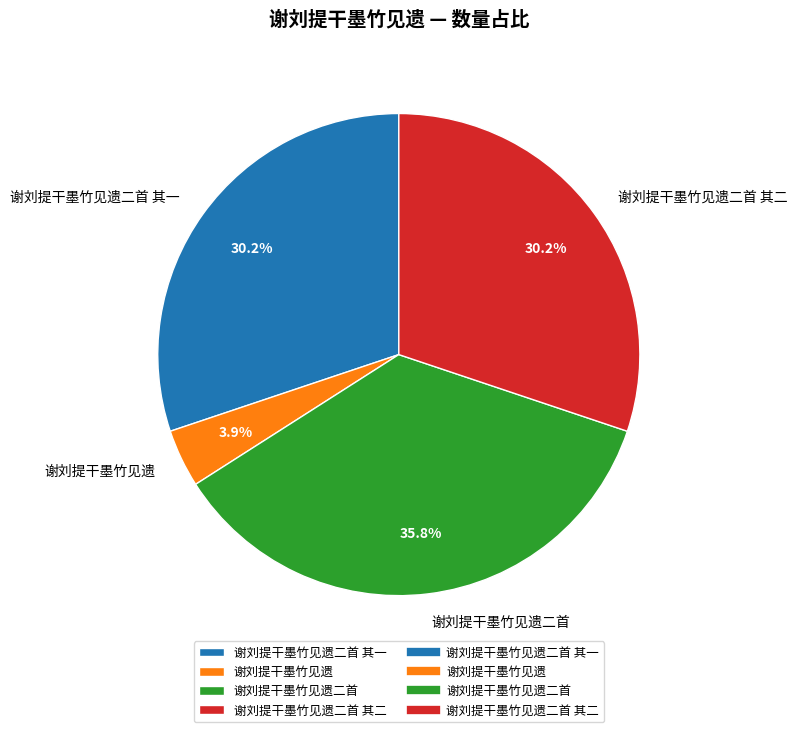

What is the largest slice in the pie chart?

谢刘提干墨竹见遗二首